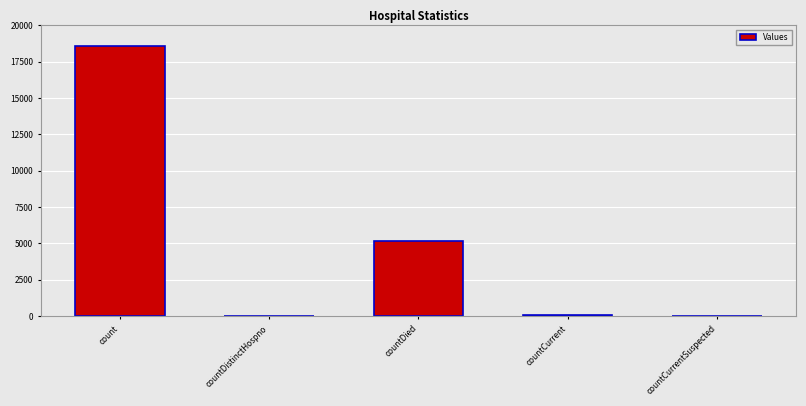

At which label is the value closest to 9280?

countDied